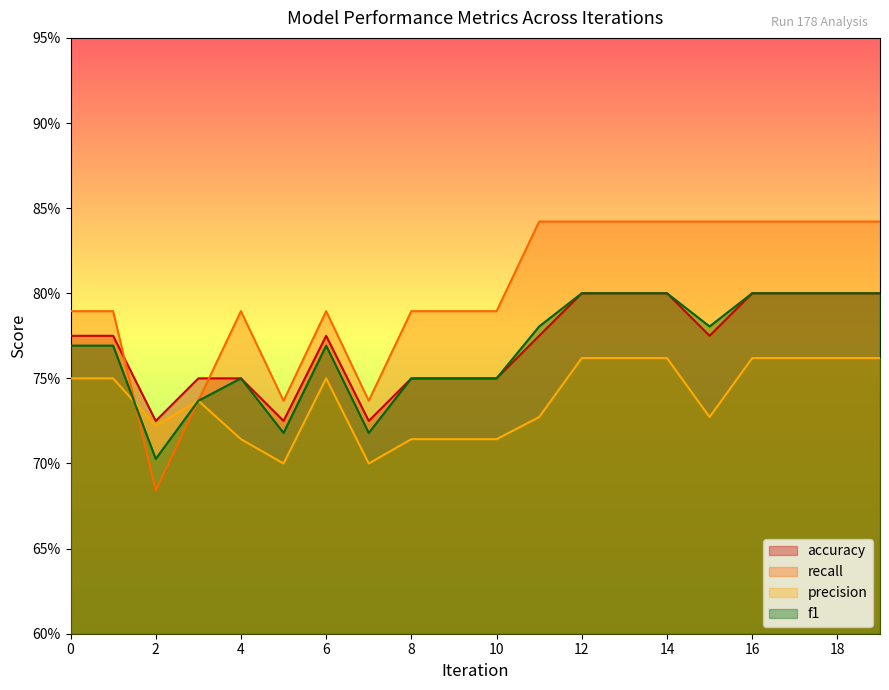

Which has a higher value, 9 or 8?

9